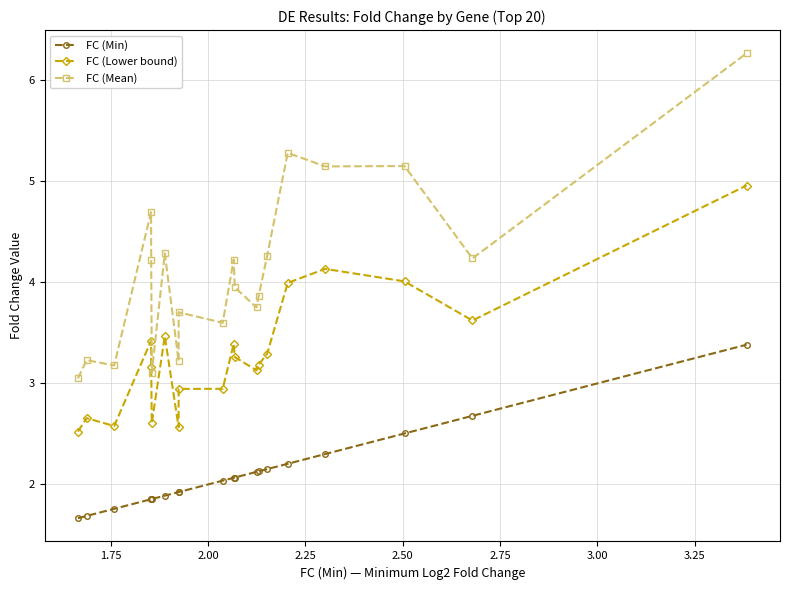

What is the average value of the FC (Mean) series?

4.1